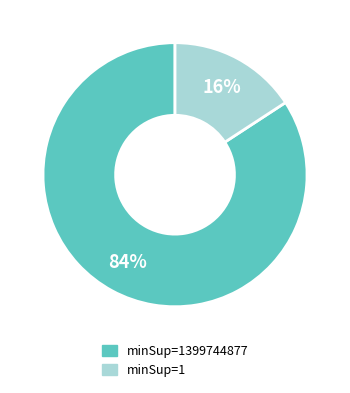

To the nearest percent, what is the difference between the largest and smallest slice percentages?

68%